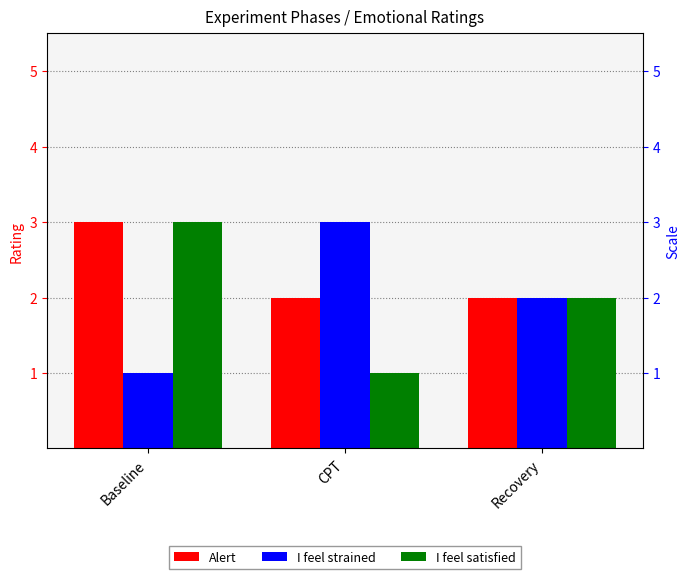

How many Alert values are between 2 and 3?

3